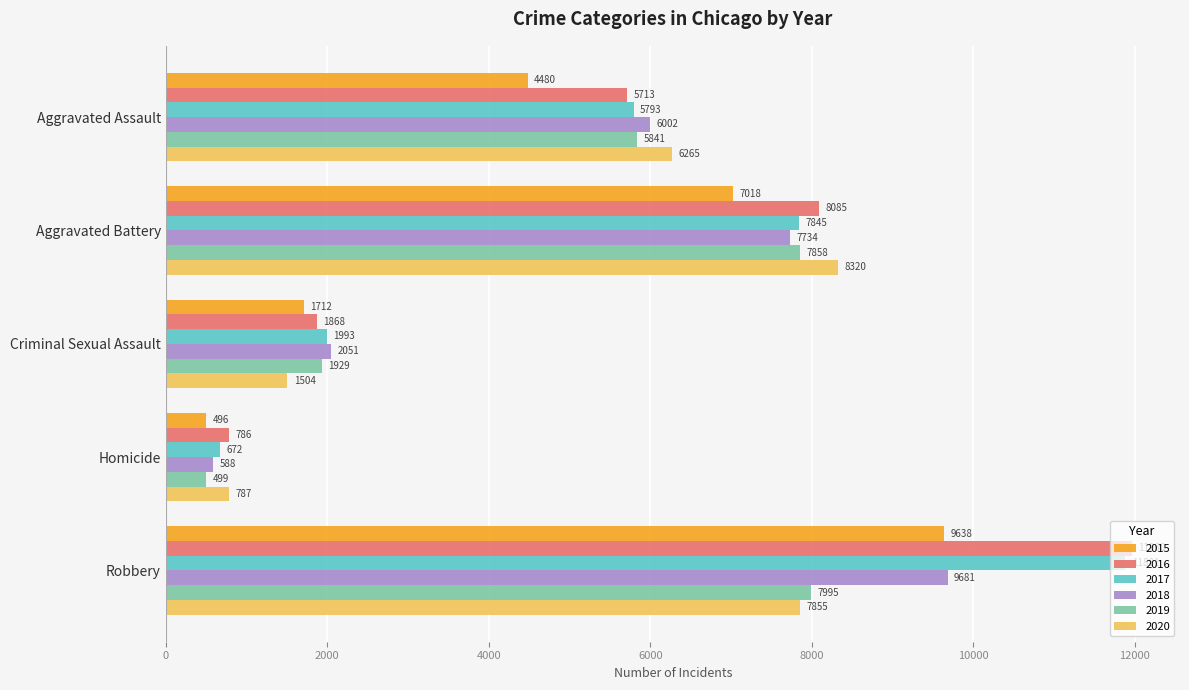

What is the approximate value of 2017 at Homicide, to the nearest 50?

650